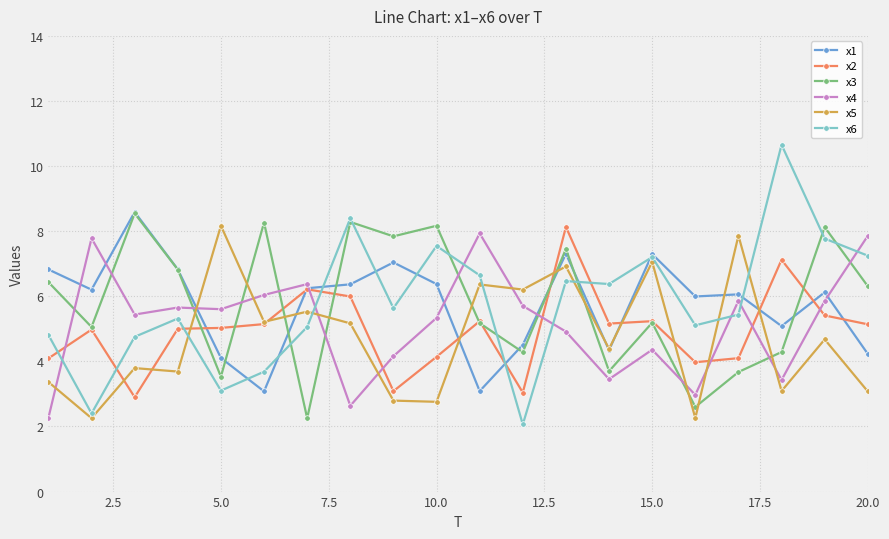

Count the number of data series in this chart.

6